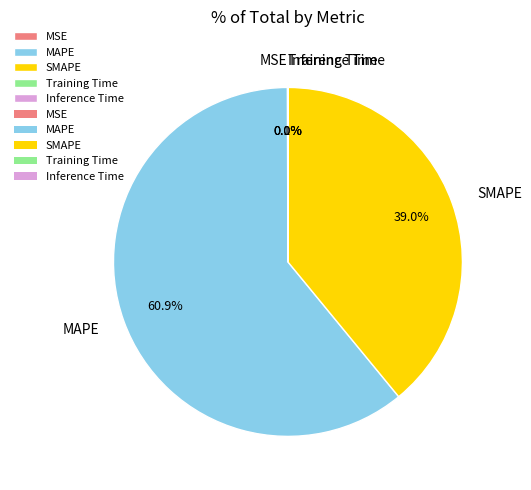

Is MAPE the majority of the pie?

Yes